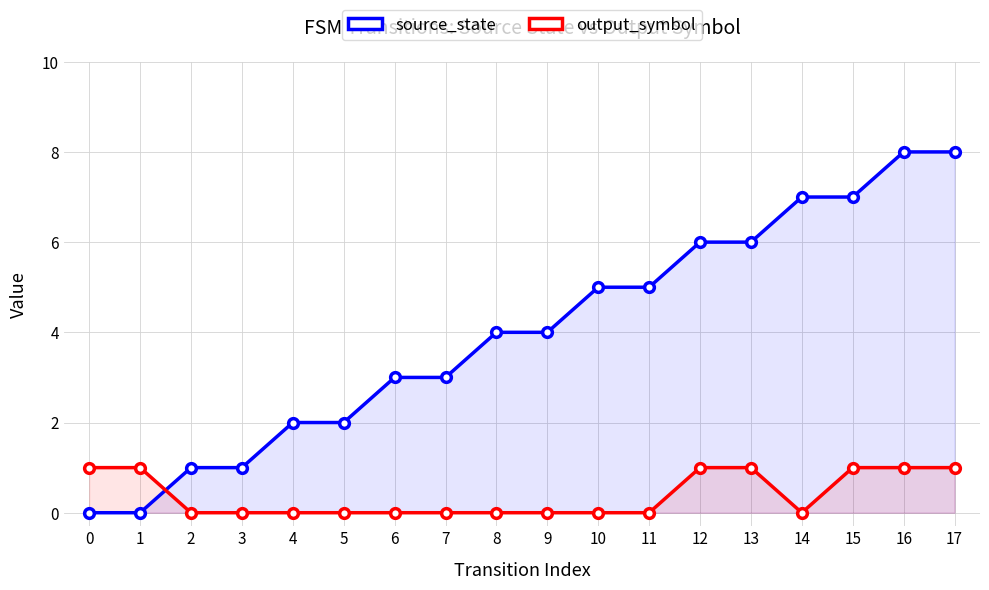

What is the difference between the maximum and second lowest values in the source_state series?

8